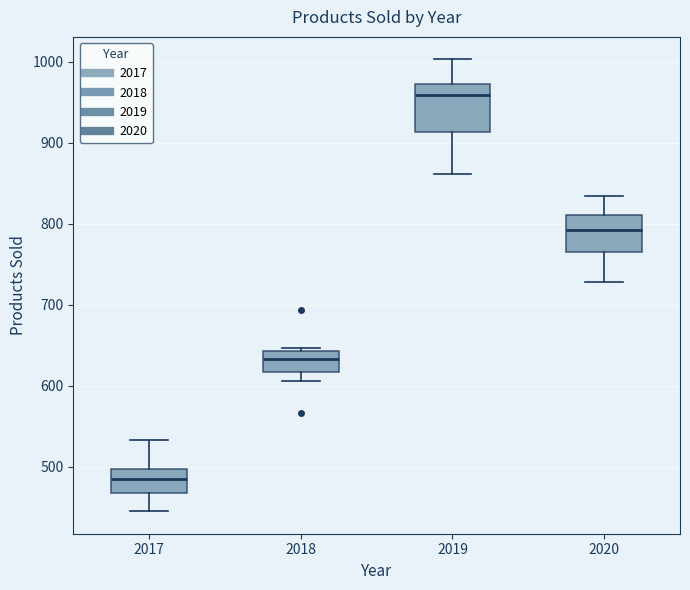

Where does the median line of the box at x = 2017 sit on the y-axis? The values are not printed on the chart, so give them approximately, as read against the axis.

480